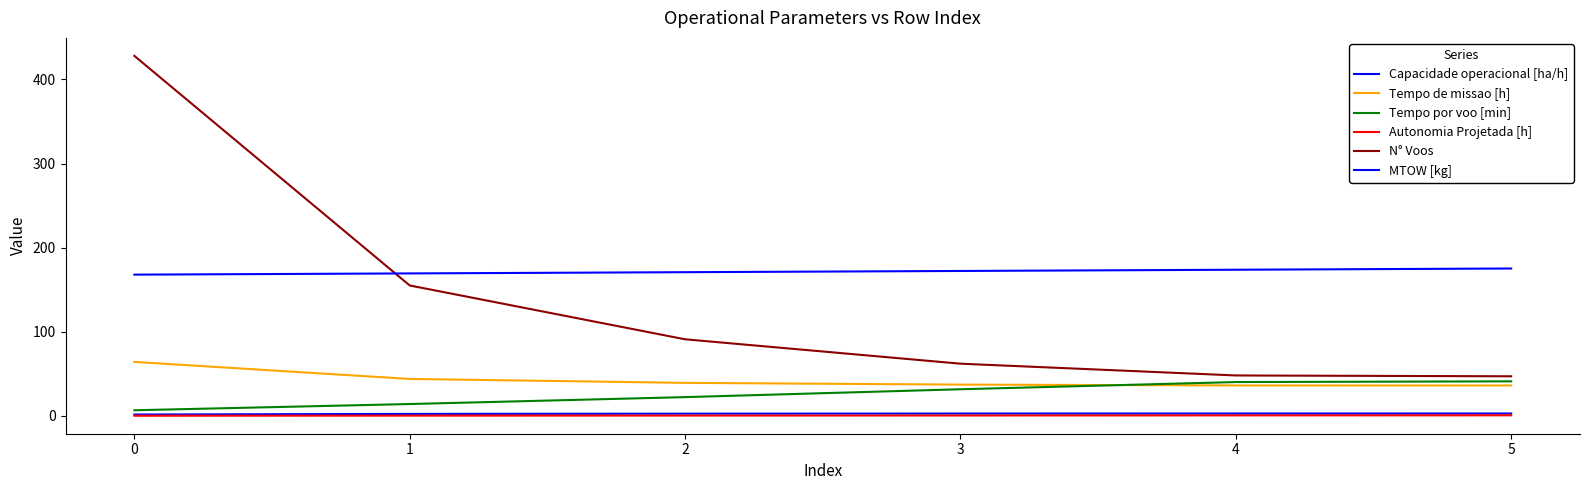

Where does the Capacidade operacional [ha/h] series first go above 2?

1